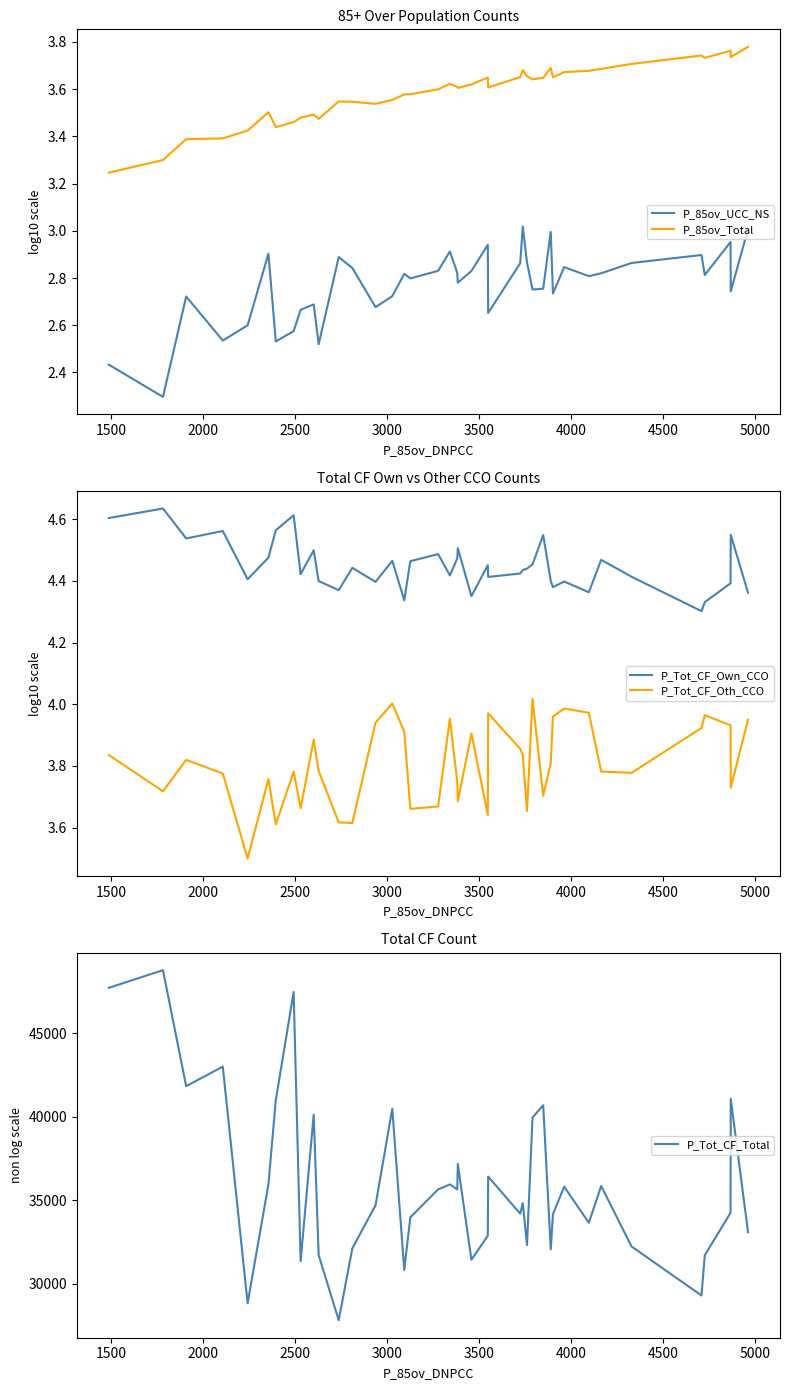

What is the minimum value for P_Tot_CF_Oth_CCO?

3.5